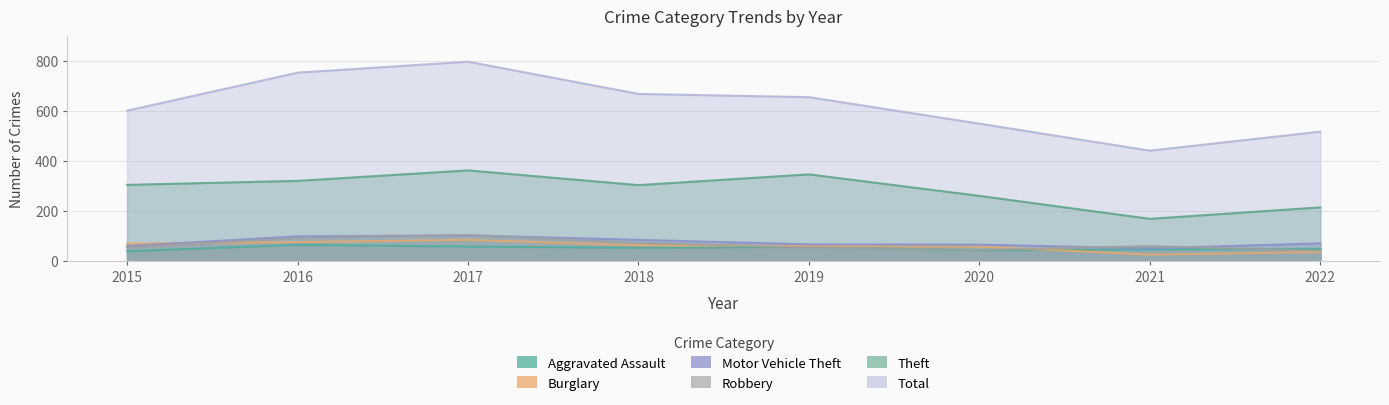

What is the value of the Burglary point at the 5th from the left?

59